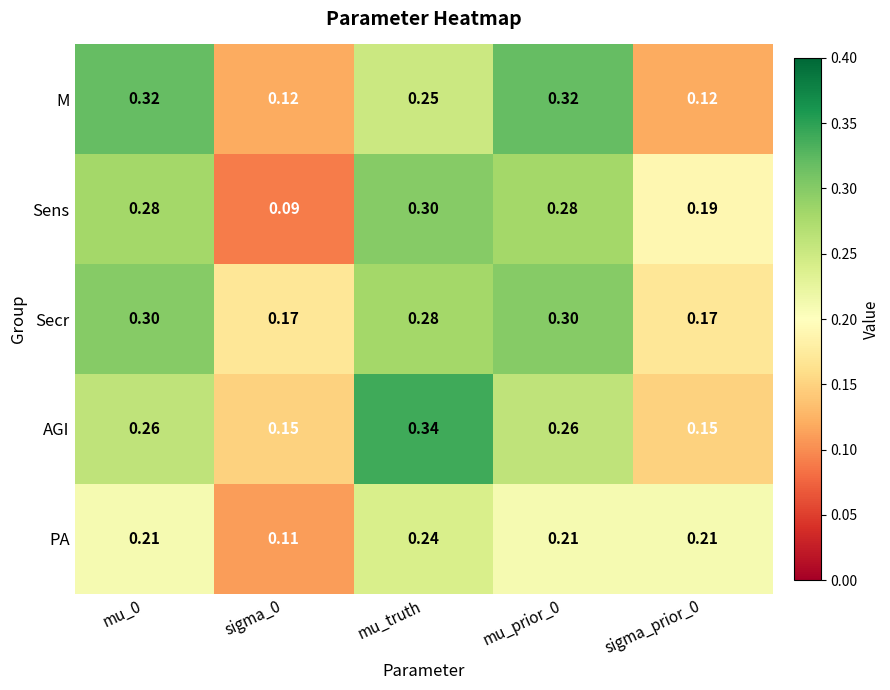

Rank the series at mu_0 from lowest to highest value.

PA, AGI, Sens, Secr, M